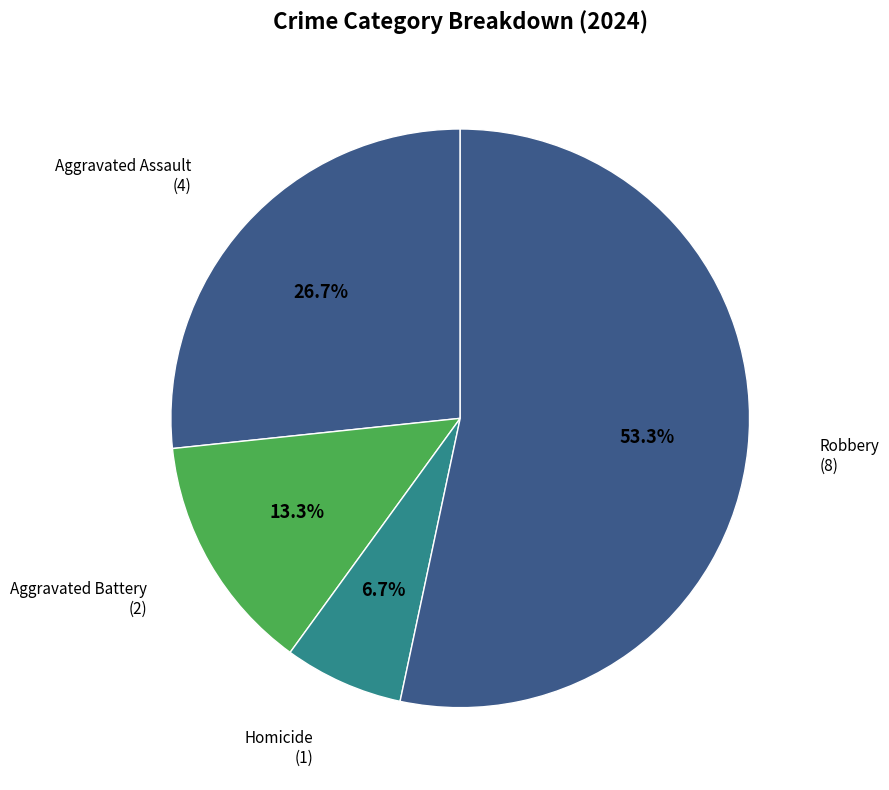

The Aggravated Battery slice represents 25% of the pie. True or false?

False